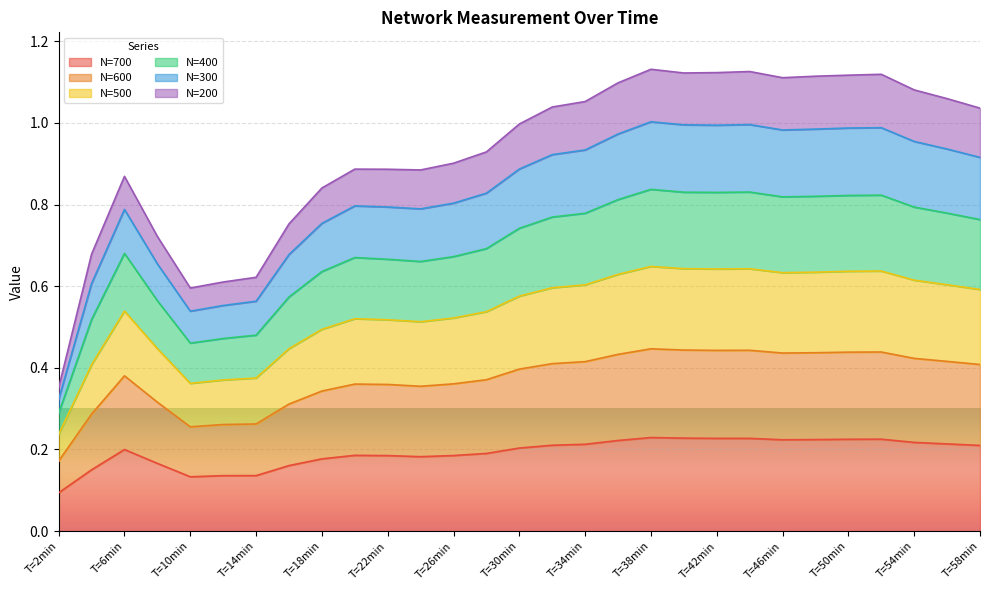

Is it true that N=700 equals 0.2 at T=6min?

True